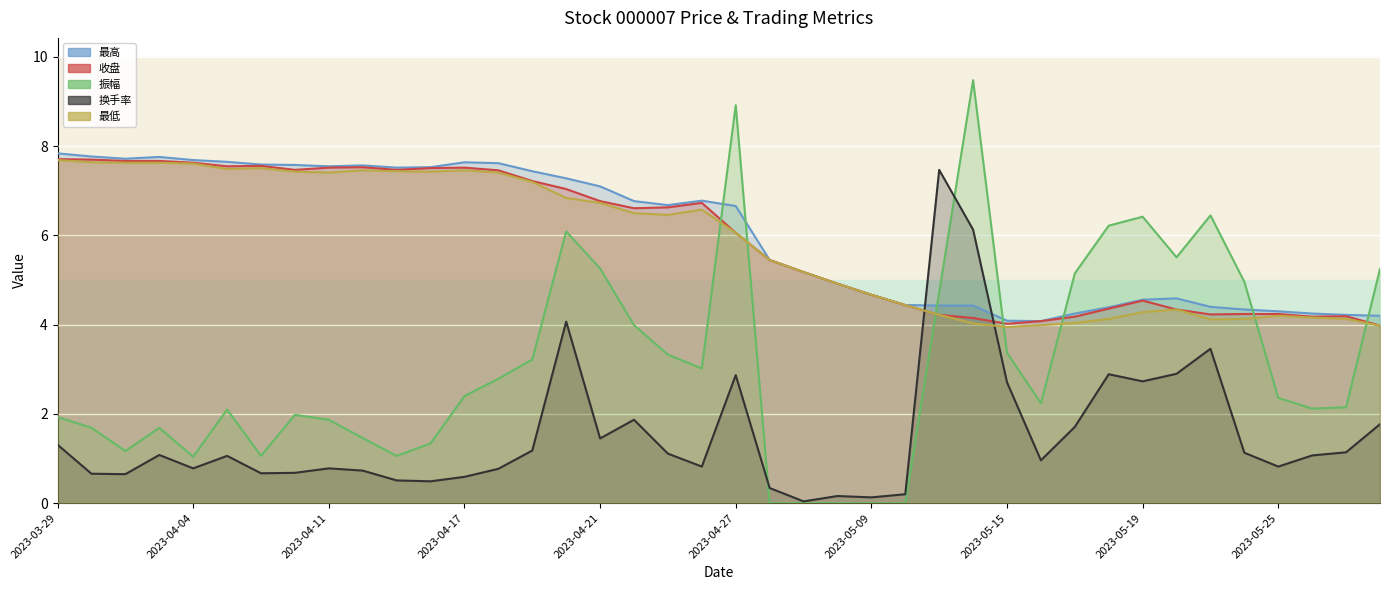

Between 2023-05-11 and 2023-05-19, which is larger?

2023-05-19